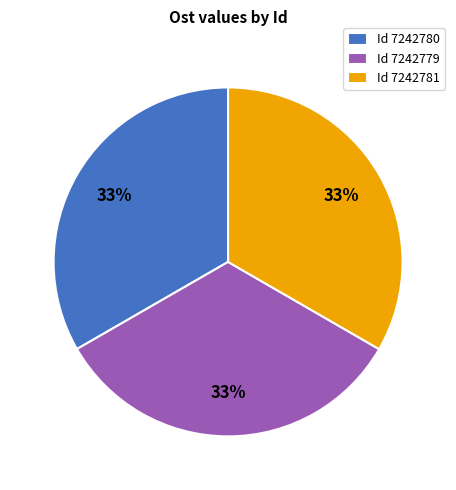

What is the ratio of the value at Id 7242781 to the value at Id 7242780?

1.0